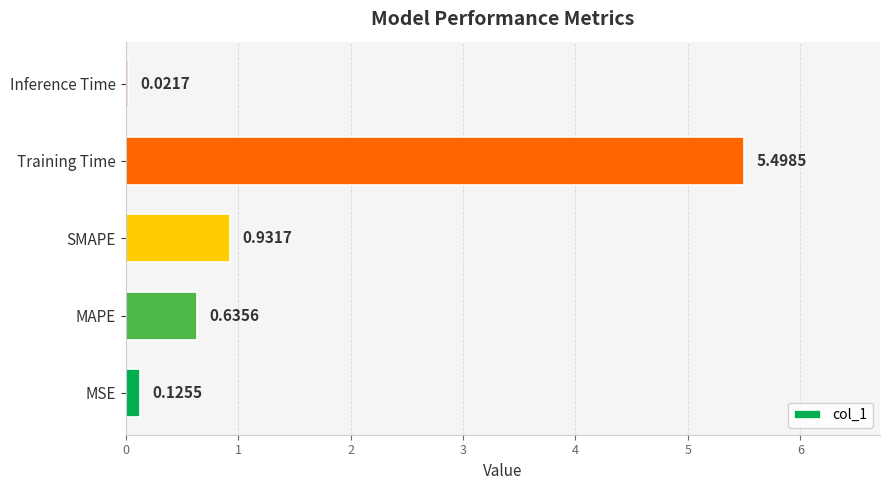

Between SMAPE and Training Time, which is larger?

Training Time